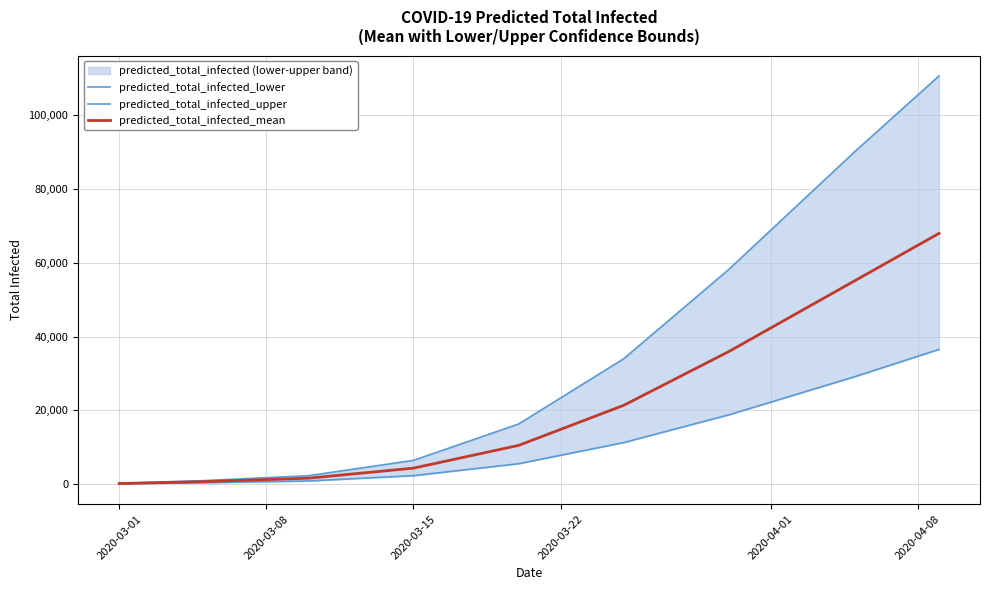

What is the difference between the highest and lowest values at 2020-03-08?

575